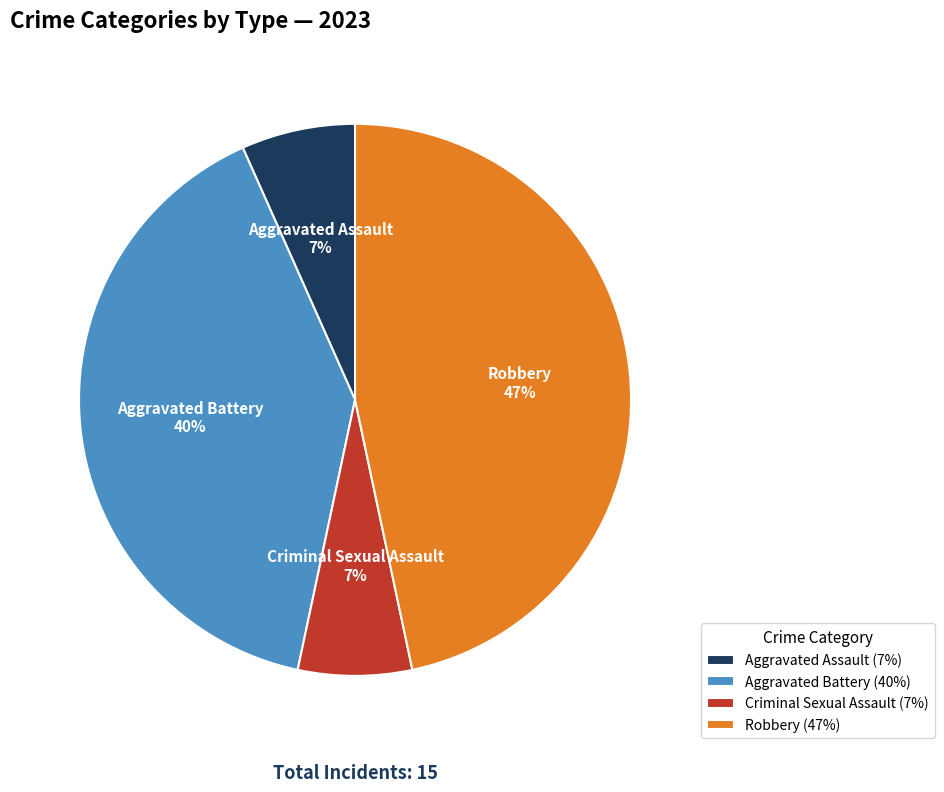

How many slices are in this pie chart?

4